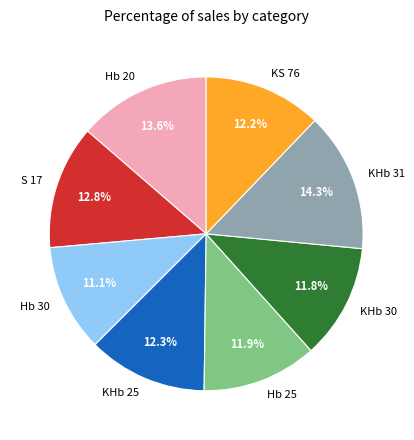

Is Hb 20 the majority of the pie?

No